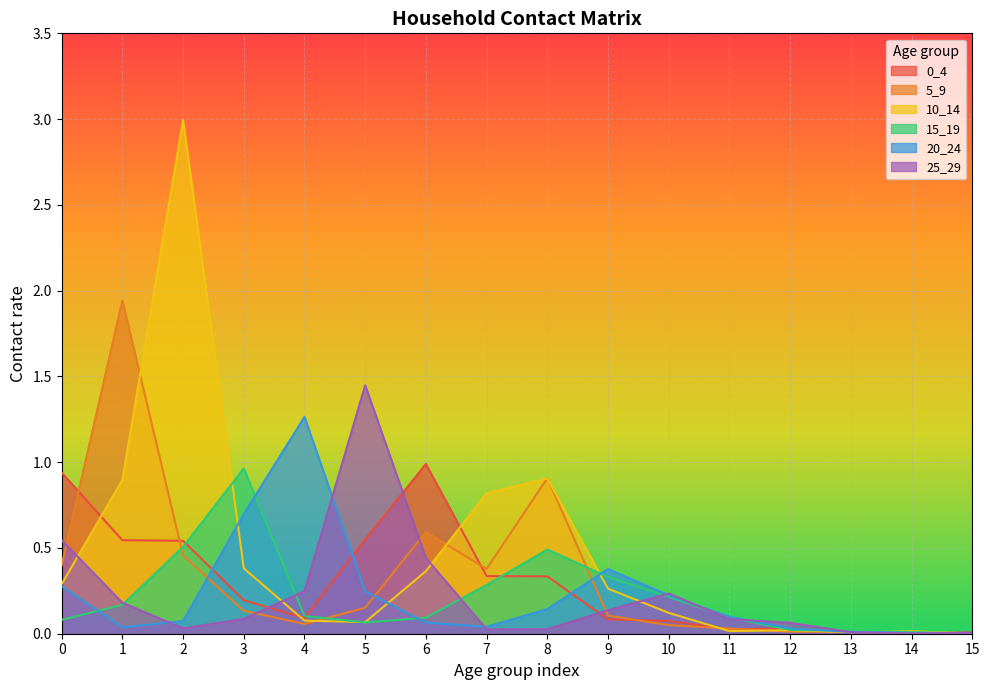

What are all the series names shown in the legend?

0_4, 5_9, 10_14, 15_19, 20_24, 25_29